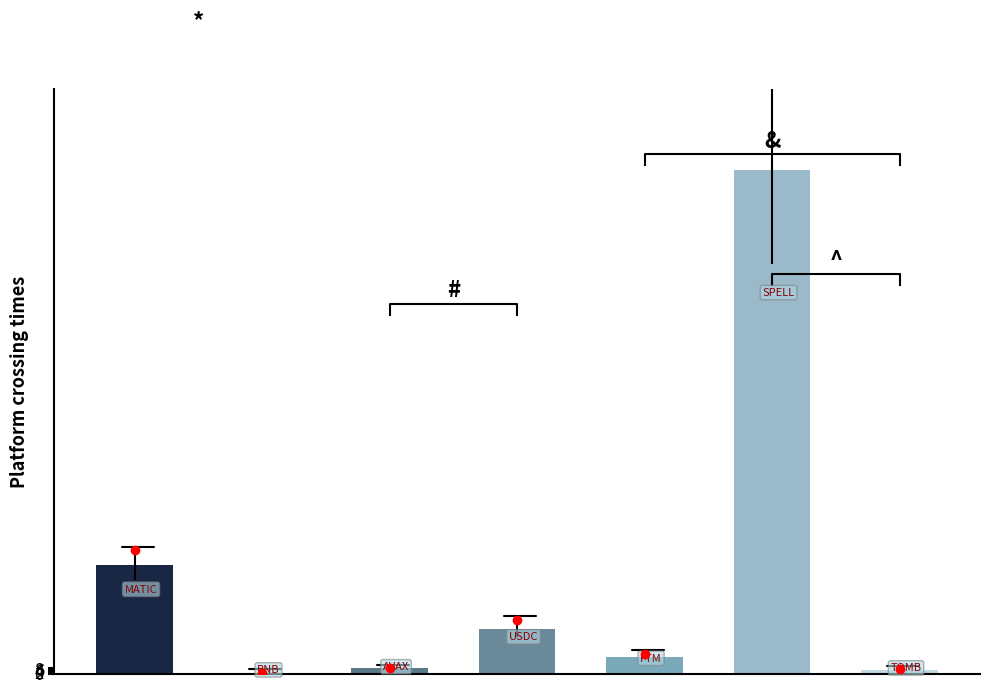

Approximately how many times larger is the value at 3 compared to 0?

0.4